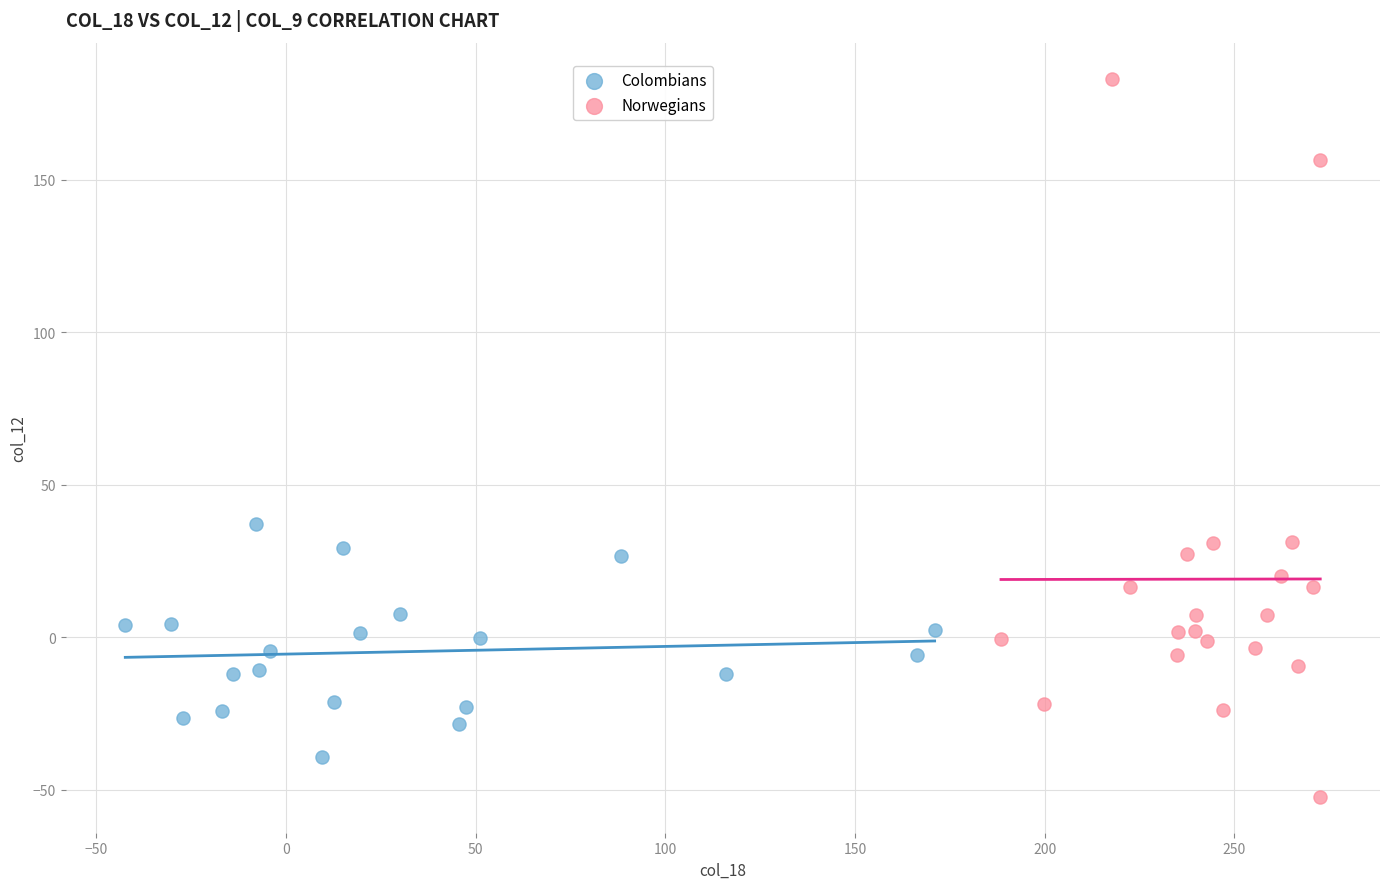

Which series has the largest Y range (max minus min)?

Norwegians